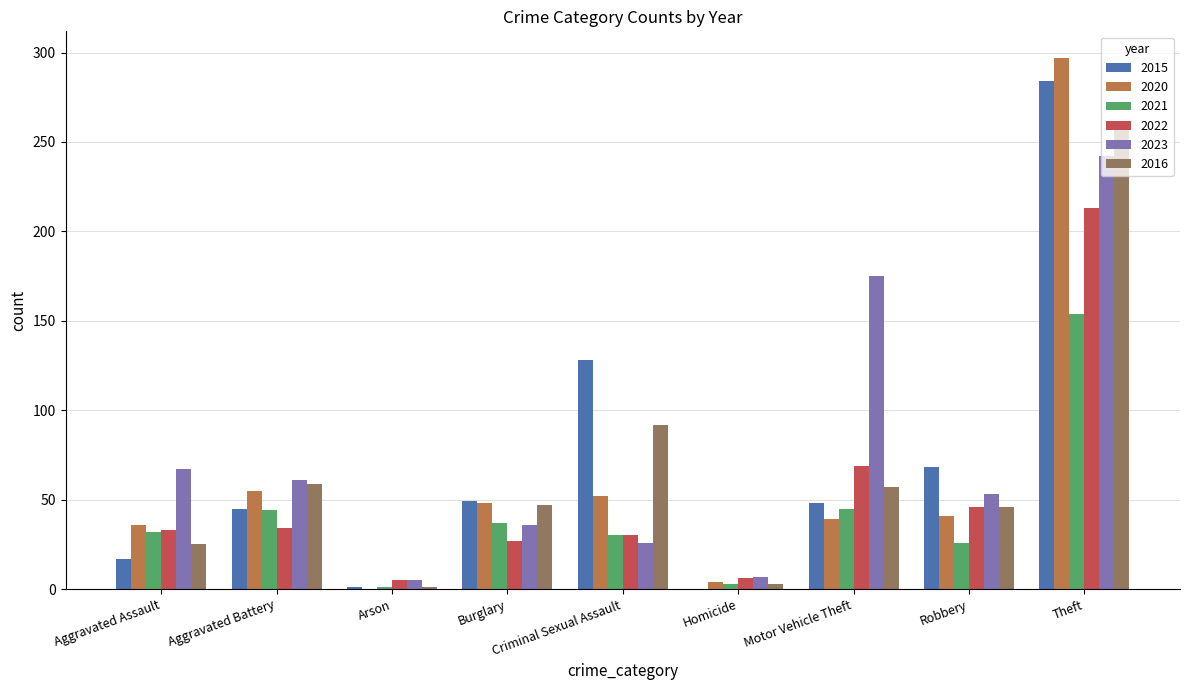

What is the spread (max minus min) of values at Motor Vehicle Theft?

136